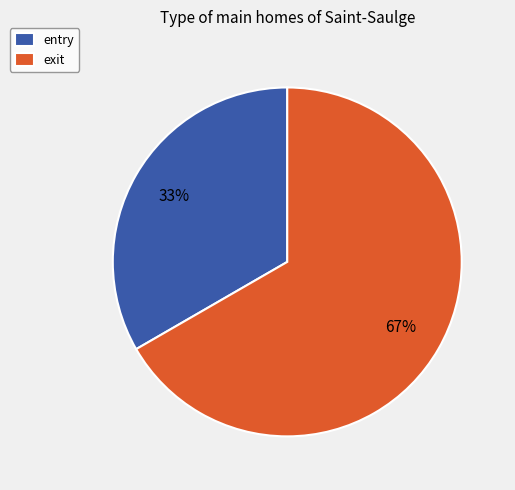

True or false: exit accounts for 67% of the total.

True